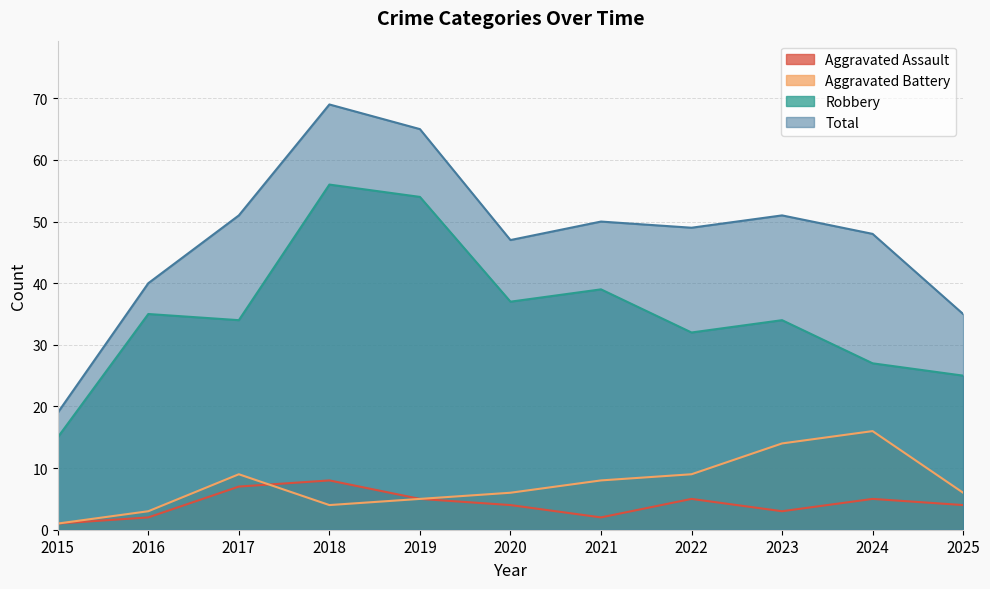

What is the average value of the Aggravated Assault series?

4